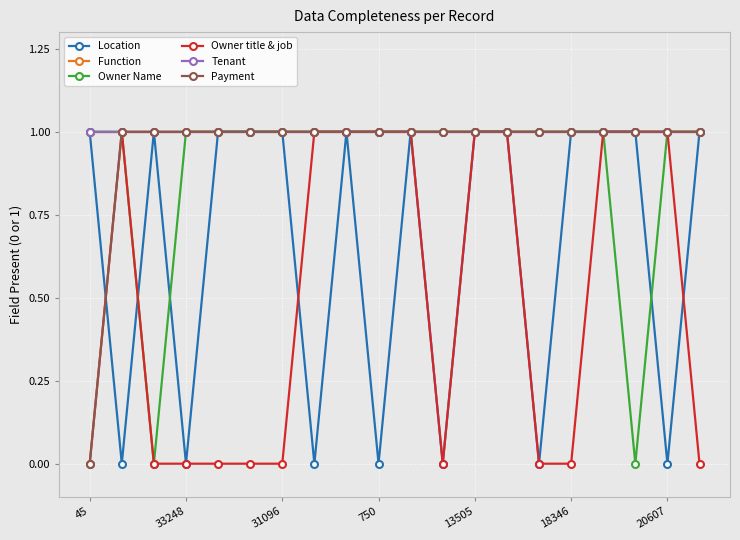

How many Owner title & job values are between 0 and 1?

20